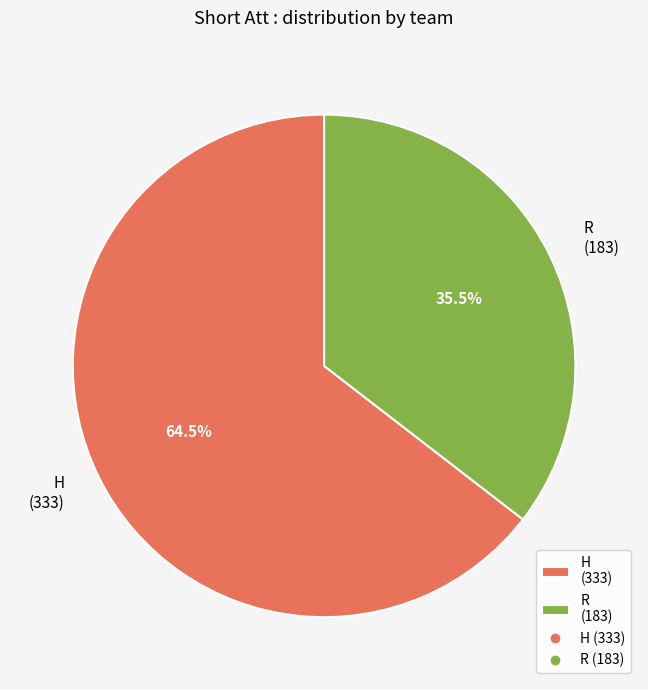

The R slice represents 30% of the pie. True or false?

False